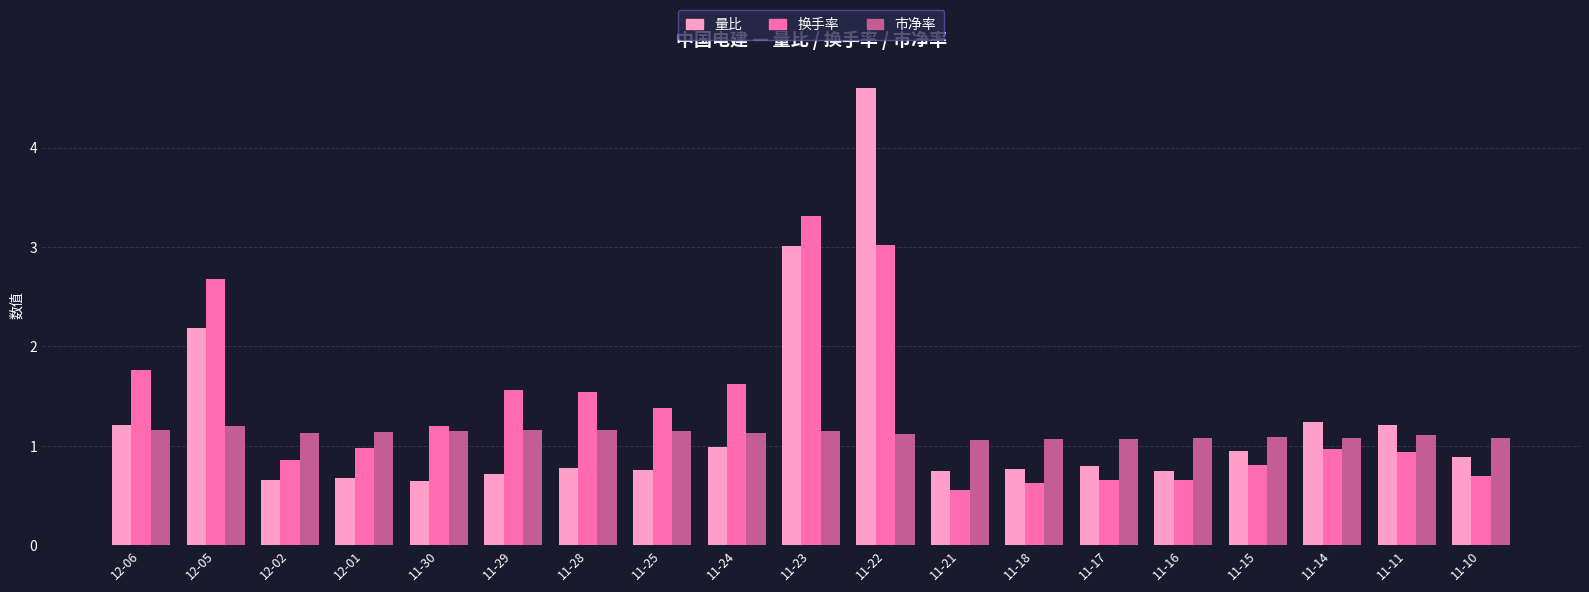

Which series has the widest spread of values?

量比